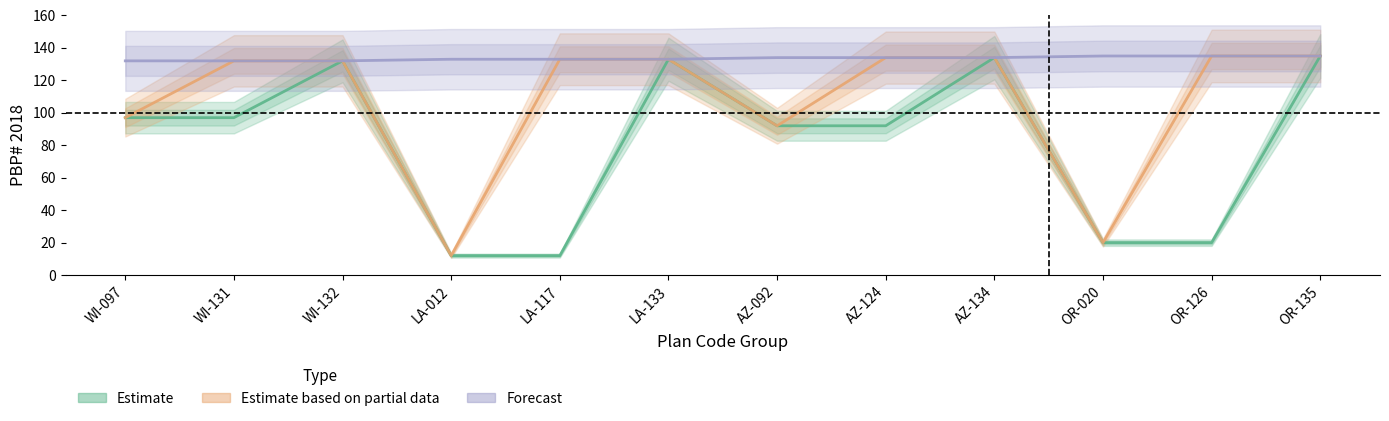

True or false: Estimate based on partial data has a value of 201 at AZ-124.

False